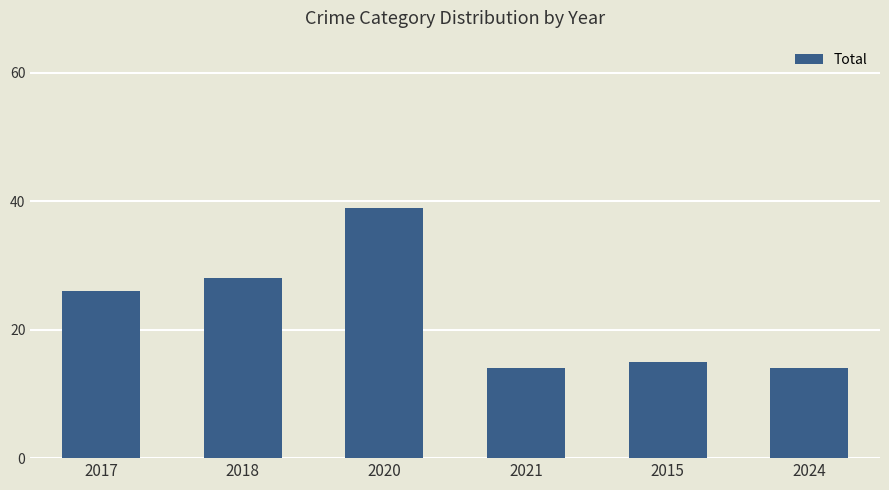

What value does the data have at 2017, to the nearest 10?

30